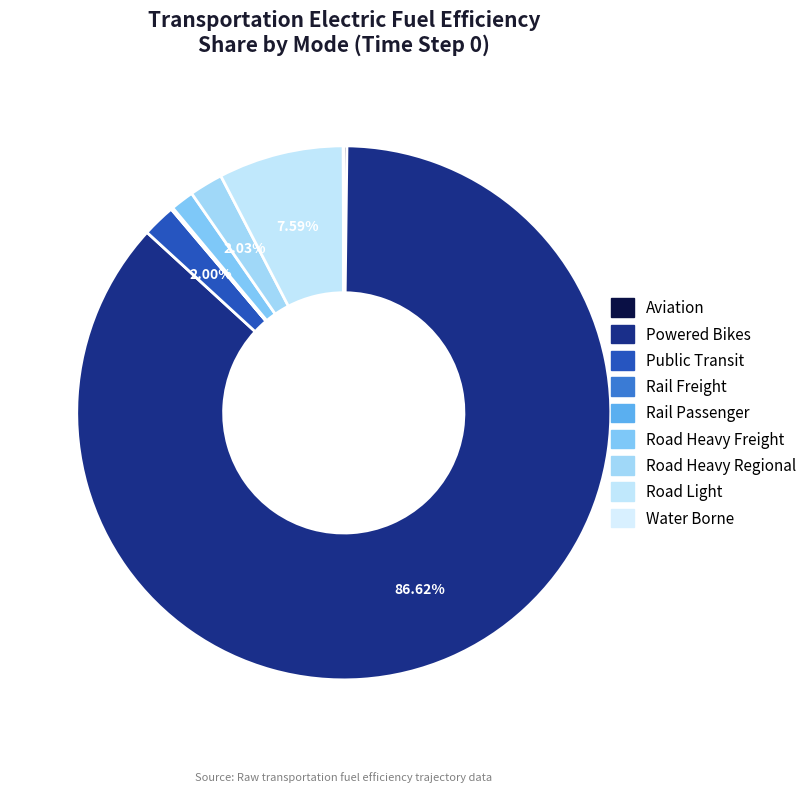

Rank the categories by value from highest to lowest.

elecfuelefficiency_trns_powered_bikes, elecfuelefficiency_trns_road_light, elecfuelefficiency_trns_road_heavy_regional, elecfuelefficiency_trns_public, elecfuelefficiency_trns_road_heavy_freight, elecfuelefficiency_trns_aviation, elecfuelefficiency_trns_rail_passenger, elecfuelefficiency_trns_rail_freight, elecfuelefficiency_trns_water_borne